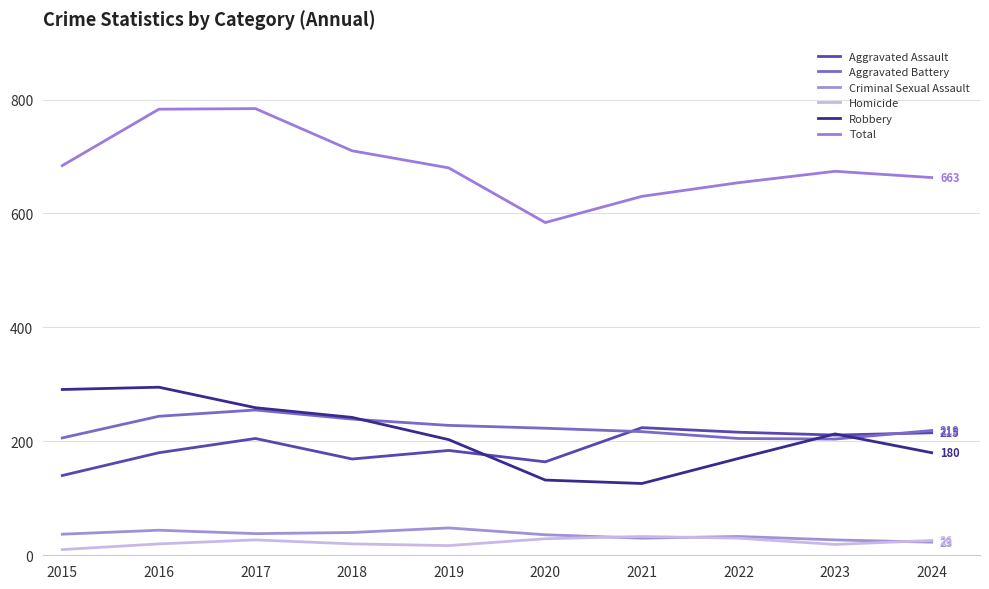

At which category does Homicide reach its first local valley?

2019